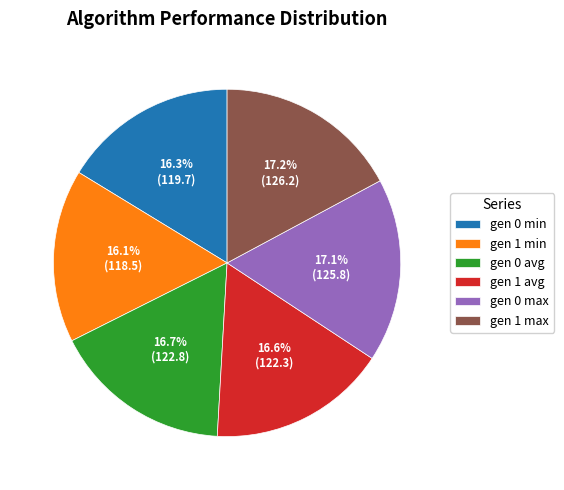

Is gen 0 max the majority of the pie?

No